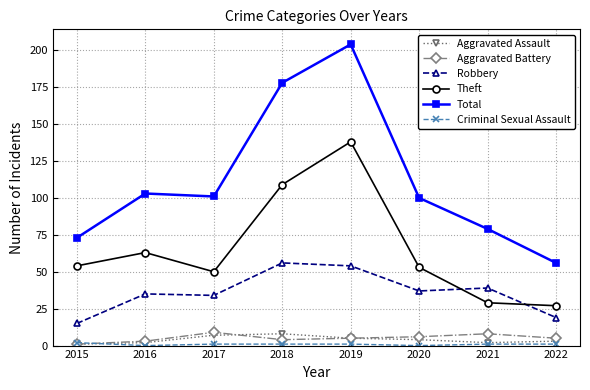

True or false: Theft and Aggravated Assault intersect in this chart.

False